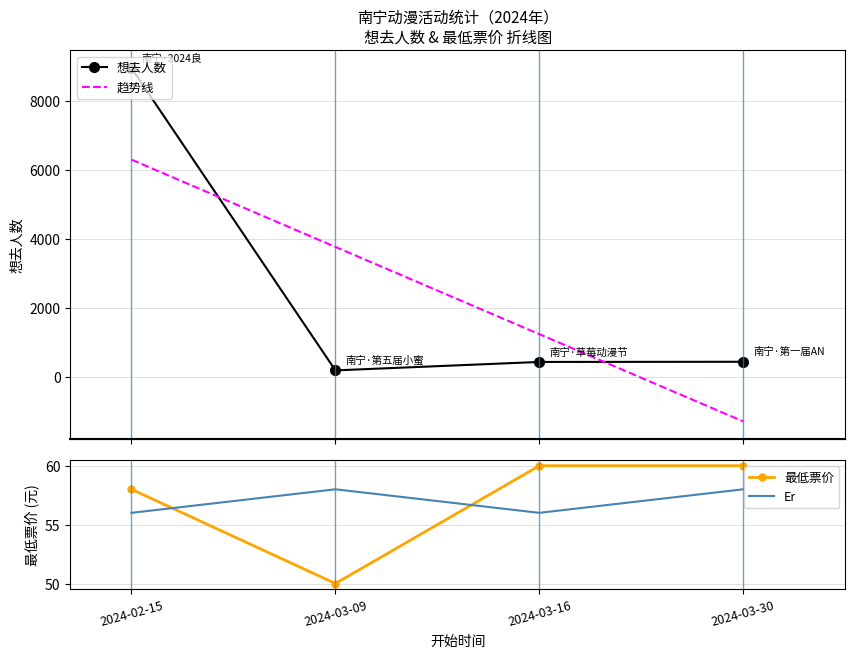

Reading left to right, extract all data points from this chart.

想去人数: 2024-02-15=8939	2024-03-09=201	2024-03-16=445	2024-03-30=450
最低票价: 2024-02-15=58	2024-03-09=50	2024-03-16=60	2024-03-30=60